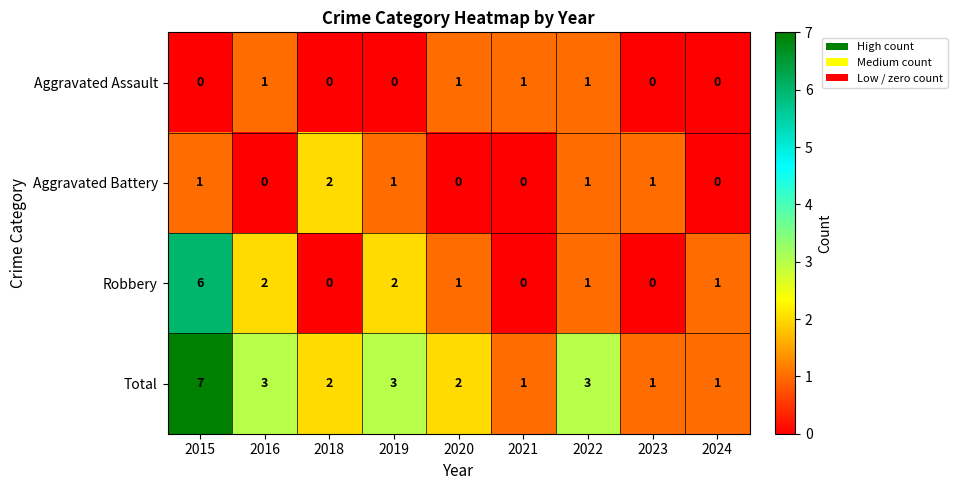

What is the difference between the highest and lowest values at 2019?

3